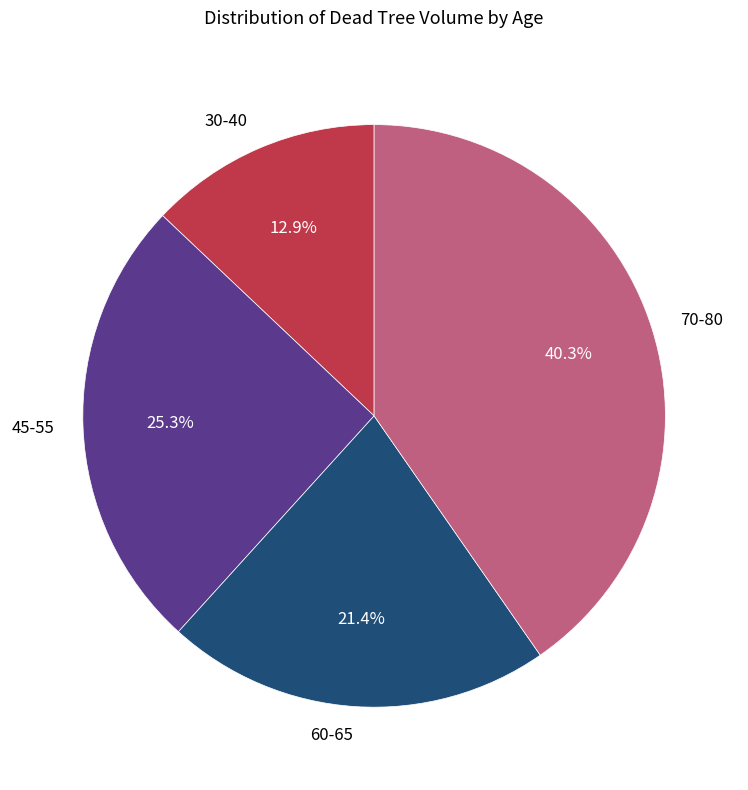

What is the total percentage of 60-65 and 45-55?

46.7%